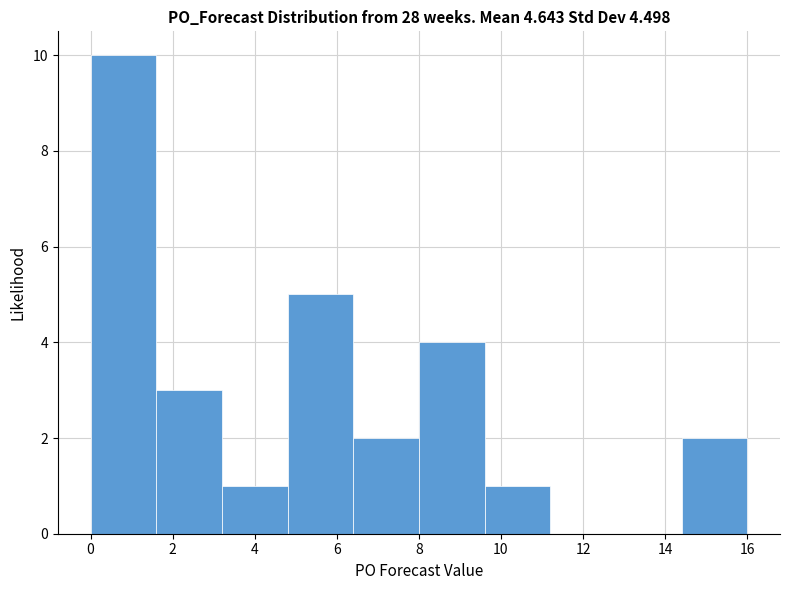

Over which range of the x-axis is the bar tallest?

0.0 to 1.6